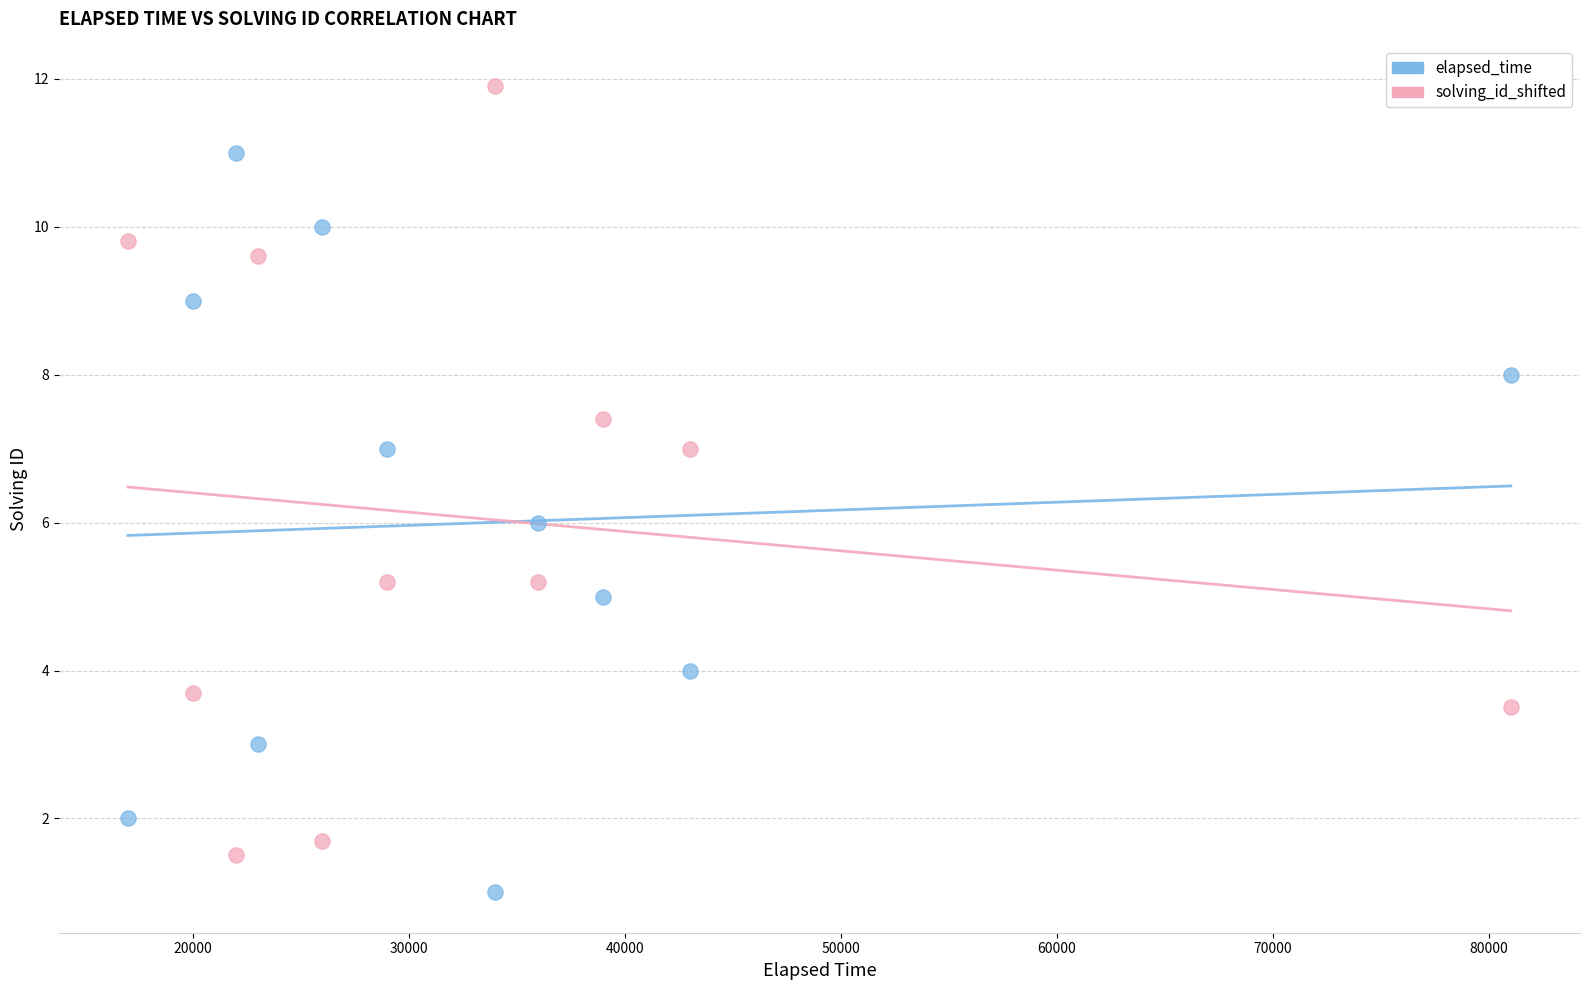

Which series has the largest Y range (max minus min)?

solving_id_shifted